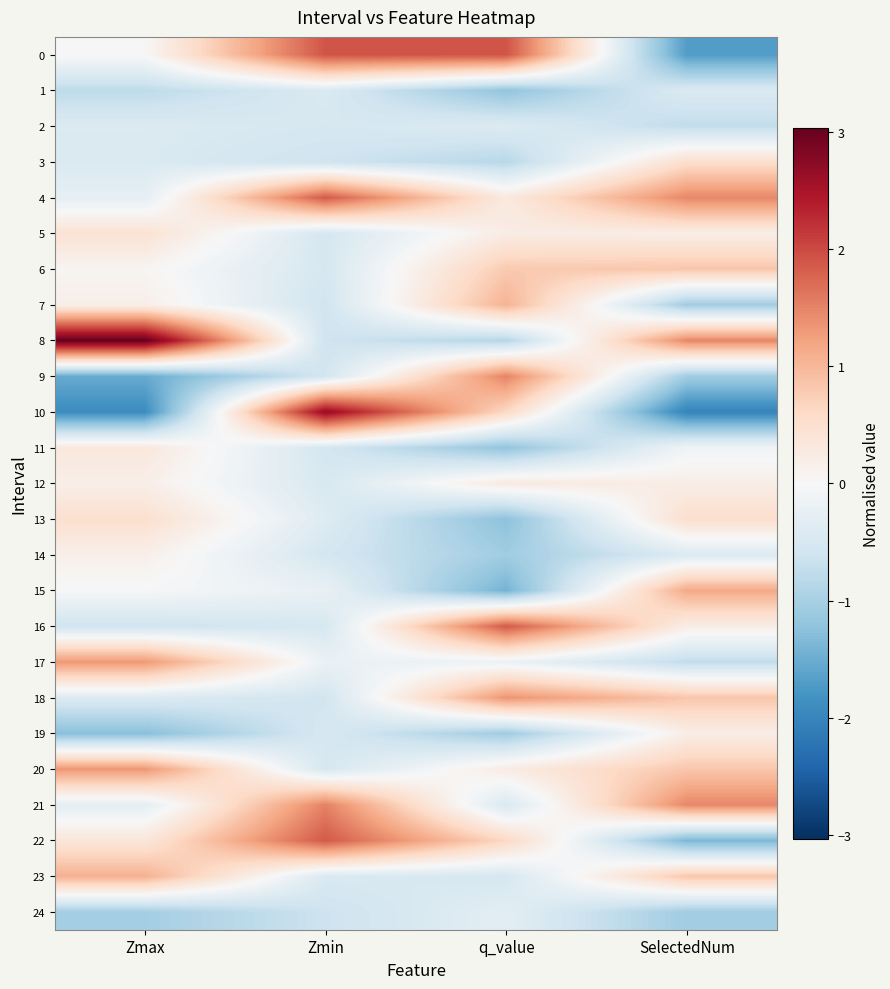

Which series changed the most between Zmin and SelectedNum?

10